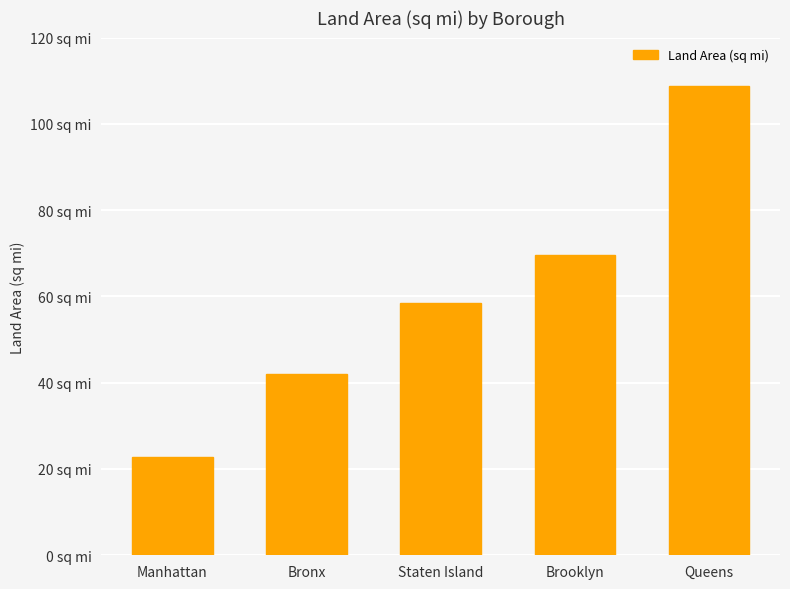

What is the ratio of the value at Manhattan to the value at Queens?

0.2